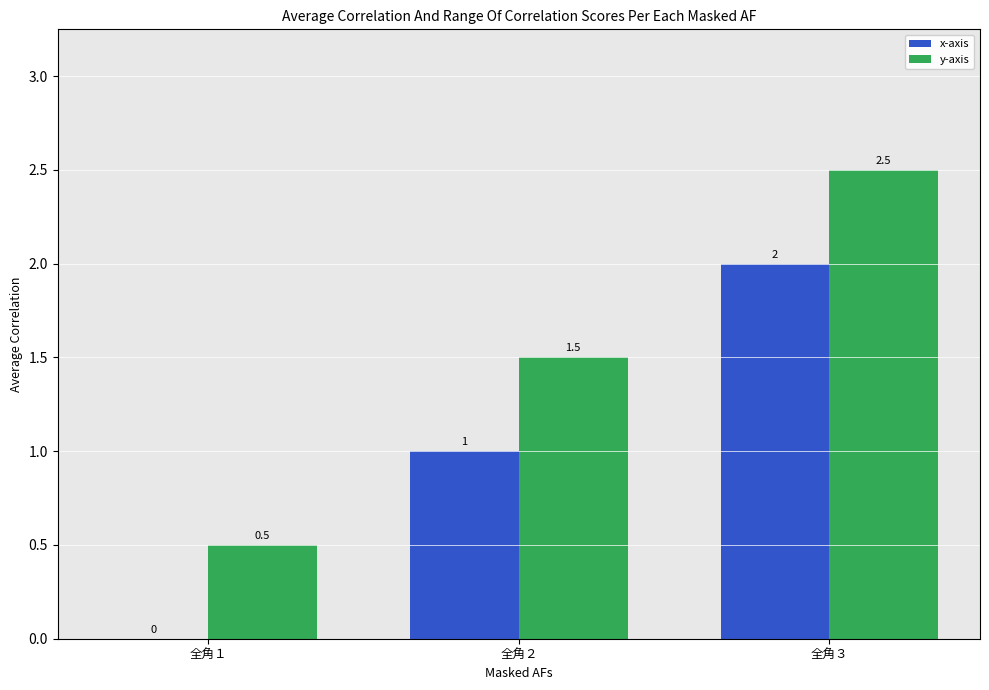

How many groups of bars are there?

3